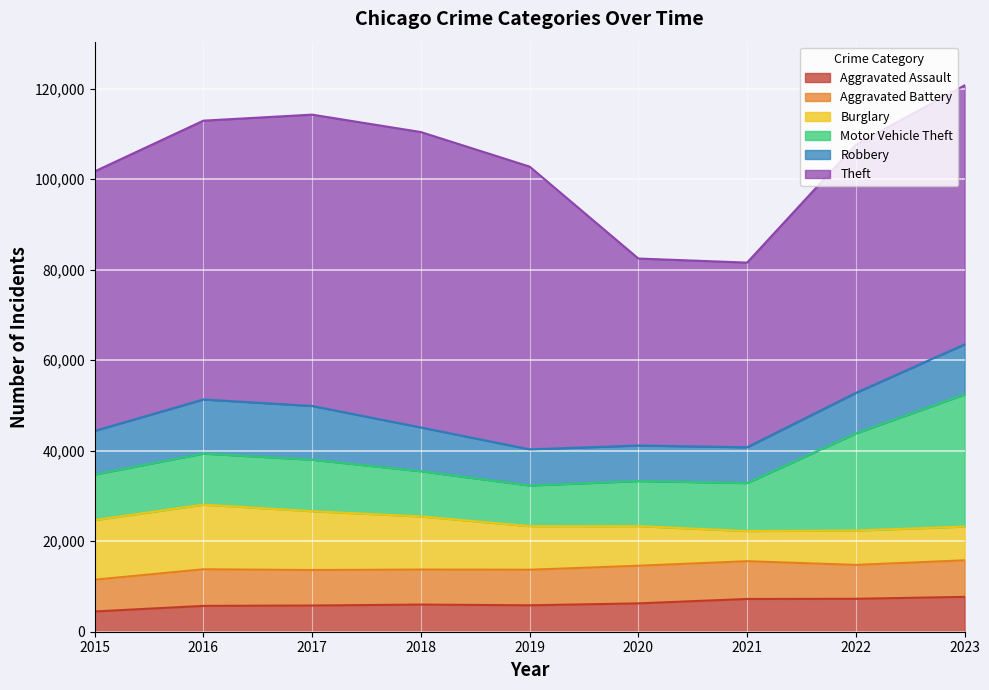

What is the difference between the Aggravated Assault values at 2020 and 2023?

1440